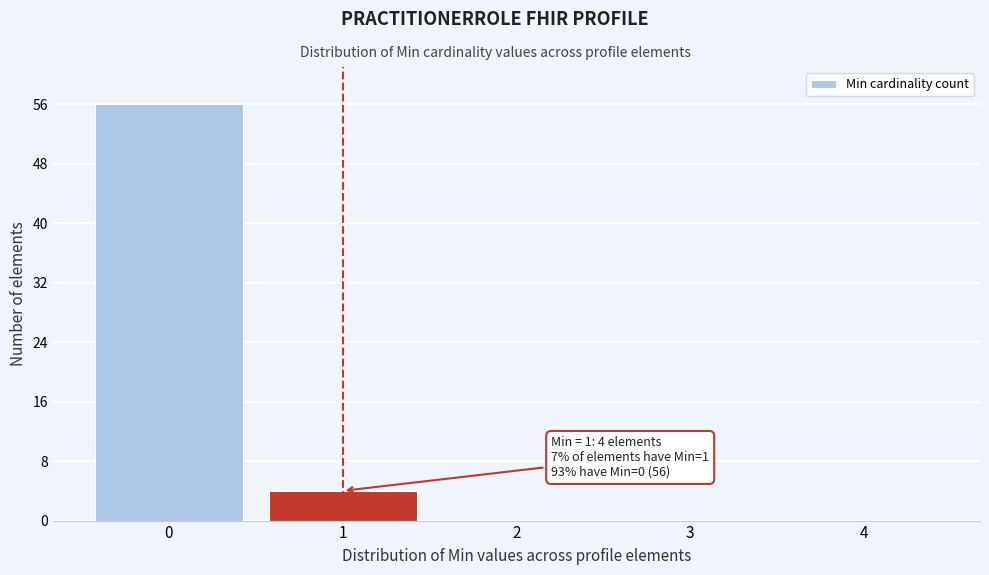

Is it true that the value at 1 is 6?

False